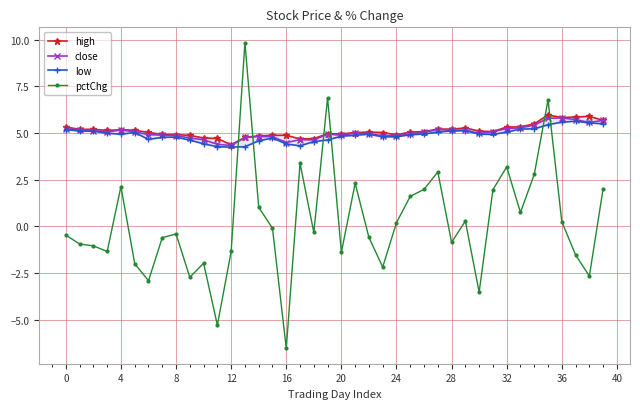

How many interior local valleys does the close series have?

9